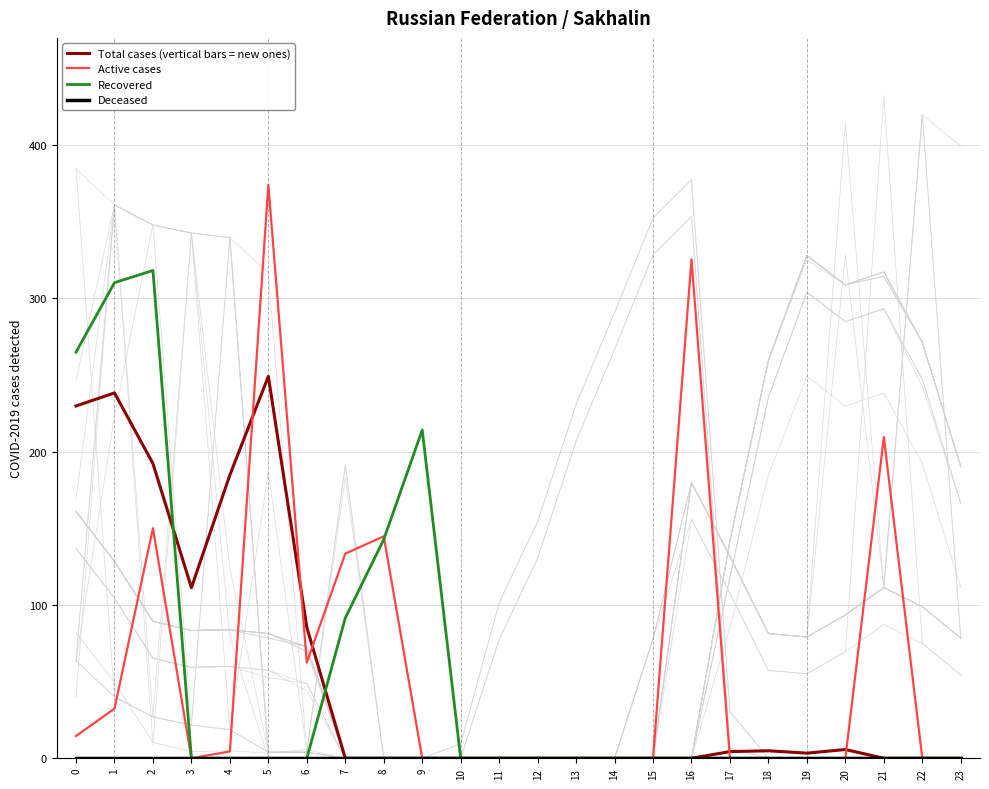

Rank the categories by Active cases value from lowest to highest.

3, 9, 10, 11, 12, 13, 14, 15, 17, 18, 19, 20, 22, 23, 4, 0, 1, 6, 7, 8, 2, 21, 16, 5